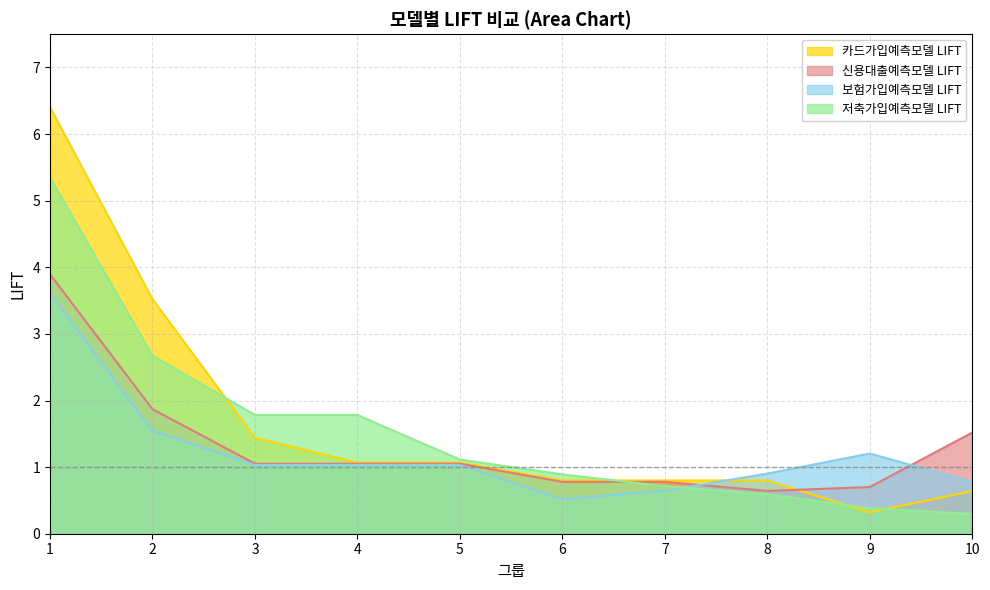

Is it true that 카드가입예측모델 LIFT equals 0.3 at 9?

True